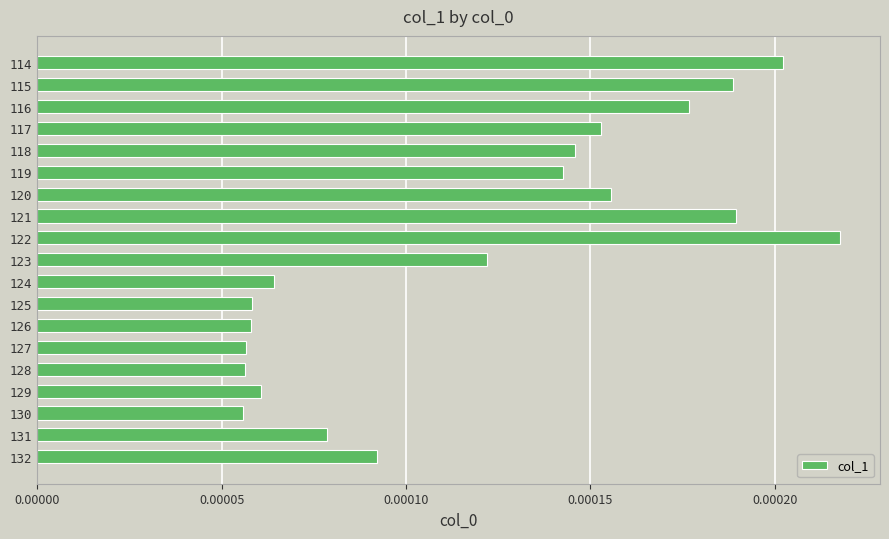

Which has a higher value, 117 or 116?

116